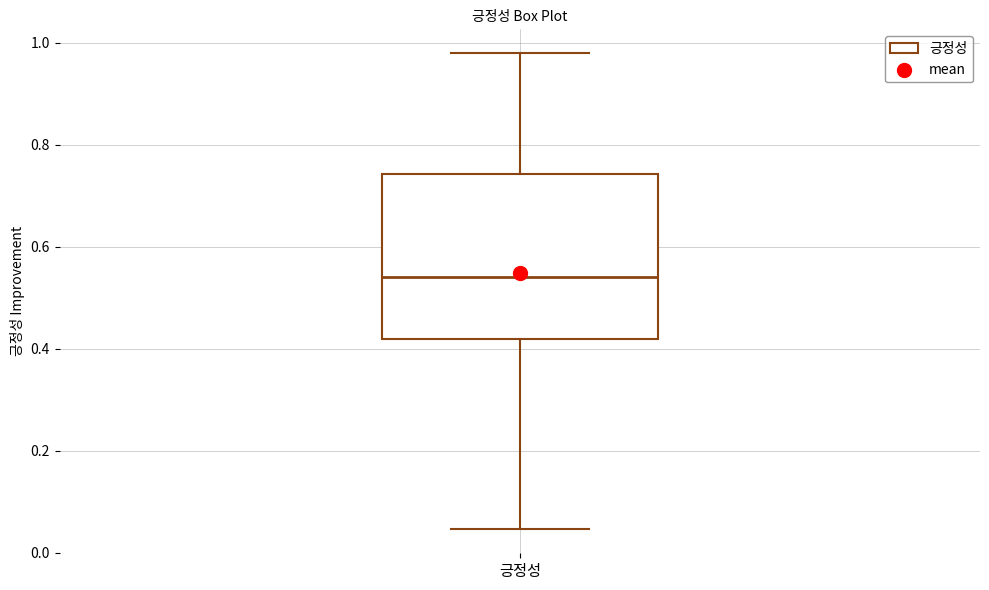

Where is the upper edge of the box for 긍정성 on the y-axis? The values are not printed on the chart, so give them approximately, as read against the axis.

0.74